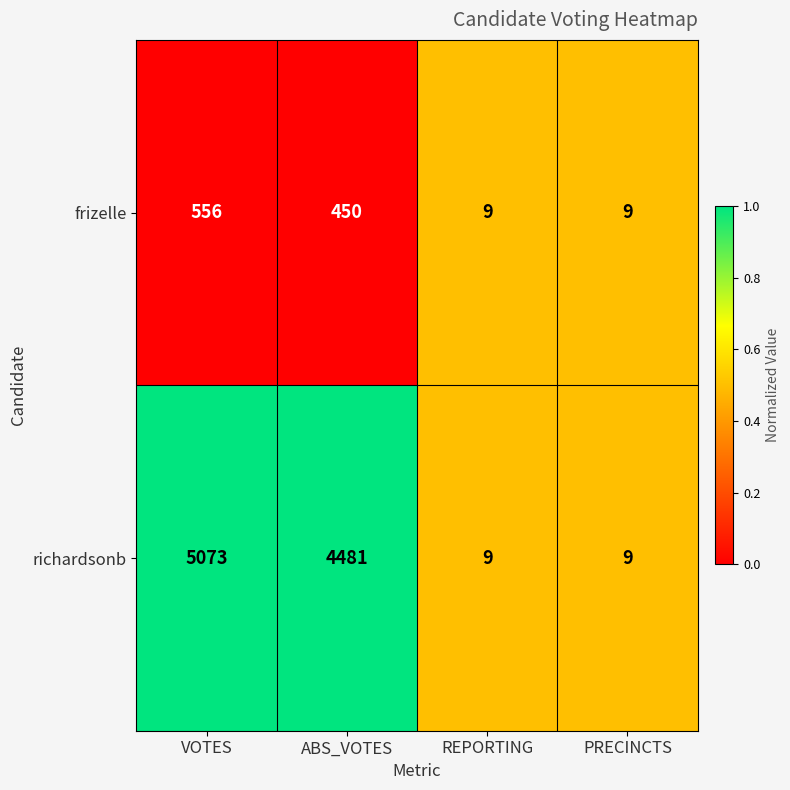

Which series changed the most between ABS_VOTES and PRECINCTS?

richardsonb